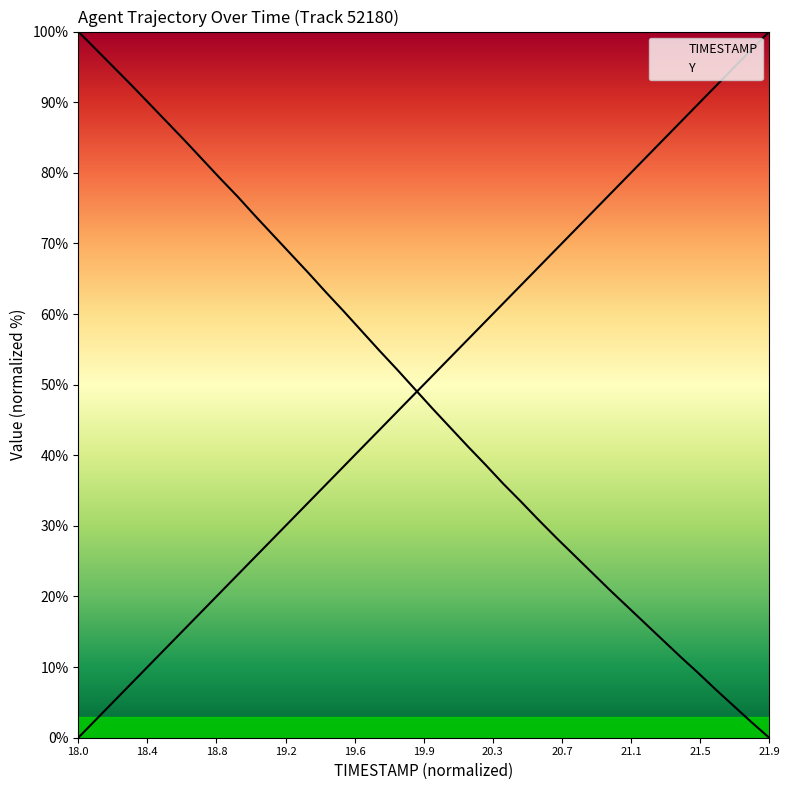

At how many categories does at least one series exceed 86?

12